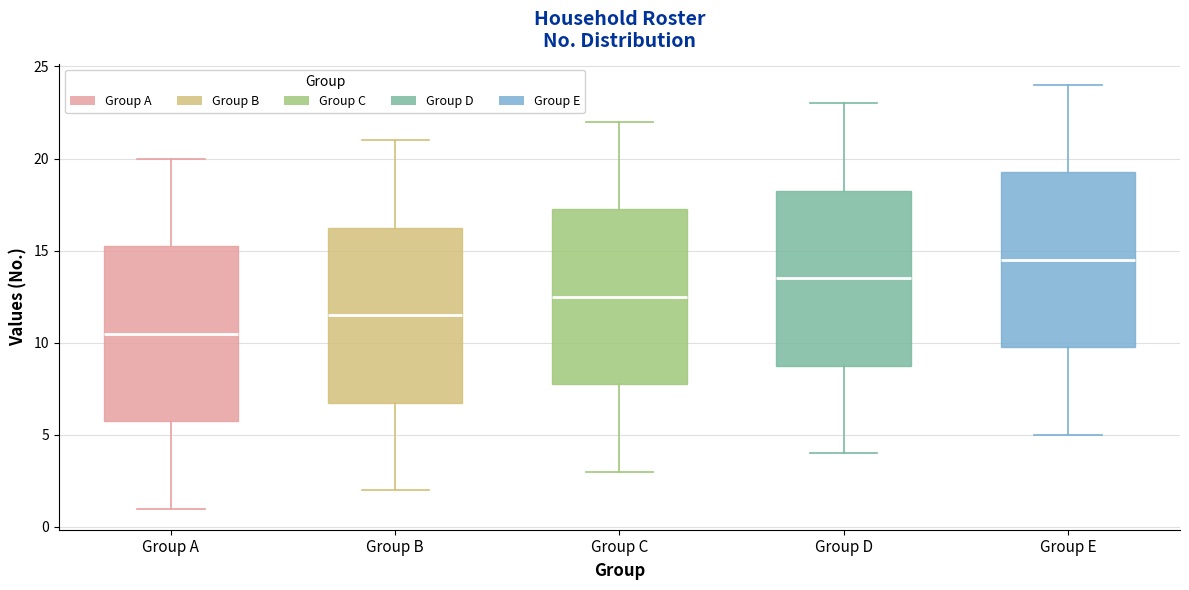

Reading left to right, read every box against the y-axis: the position of its median line, the range the box covers, and the ends of its whiskers. The values are not printed on the chart, so give them approximately, as read against the axis.

Group A: median 10.5, box 6.0 to 15.5, whiskers 1.0 to 20.0
Group B: median 11.5, box 7.0 to 16.5, whiskers 2.0 to 21.0
Group C: median 12.5, box 8.0 to 17.5, whiskers 3.0 to 22.0
Group D: median 13.5, box 9.0 to 18.5, whiskers 4.0 to 23.0
Group E: median 14.5, box 10.0 to 19.5, whiskers 5.0 to 24.0